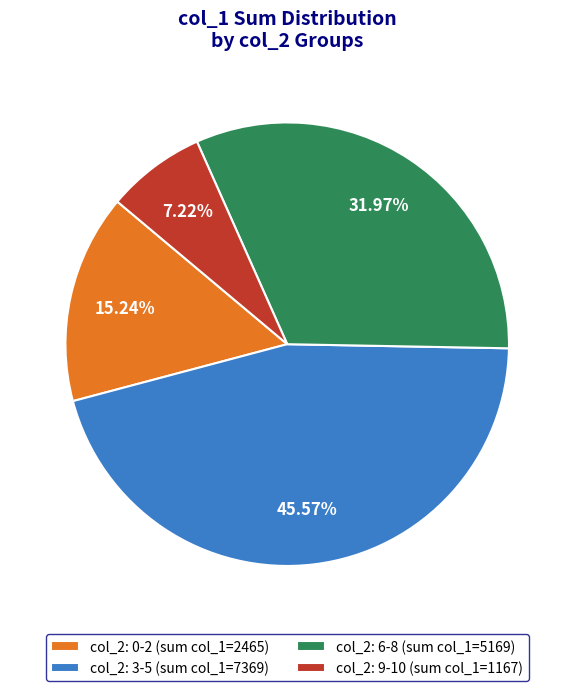

Which has a higher value, col_2: 0-2 (sum col_1=2465) or col_2: 9-10 (sum col_1=1167)?

col_2: 0-2 (sum col_1=2465)